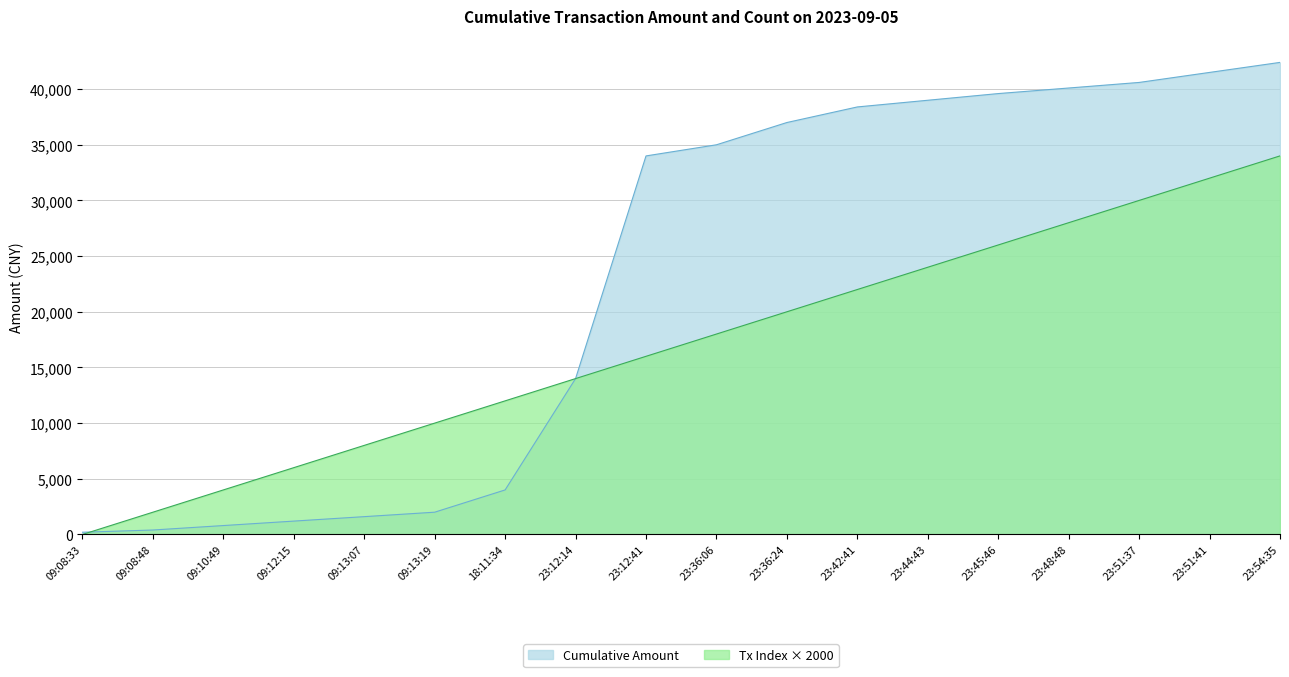

How many data points in Transaction Index are less than 18000?

9